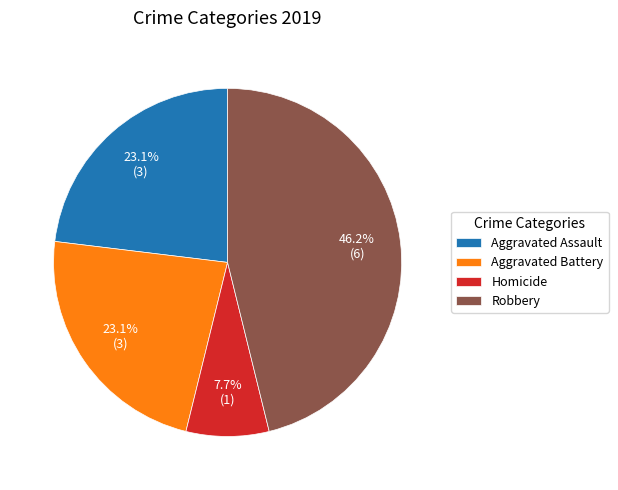

True or false: Aggravated Battery accounts for 37% of the total.

False